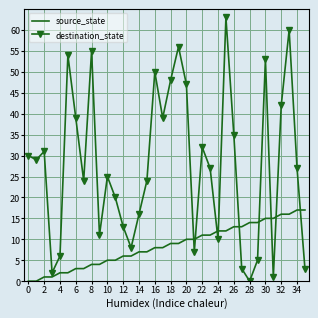

How many times do destination_state and source_state cross each other?

9